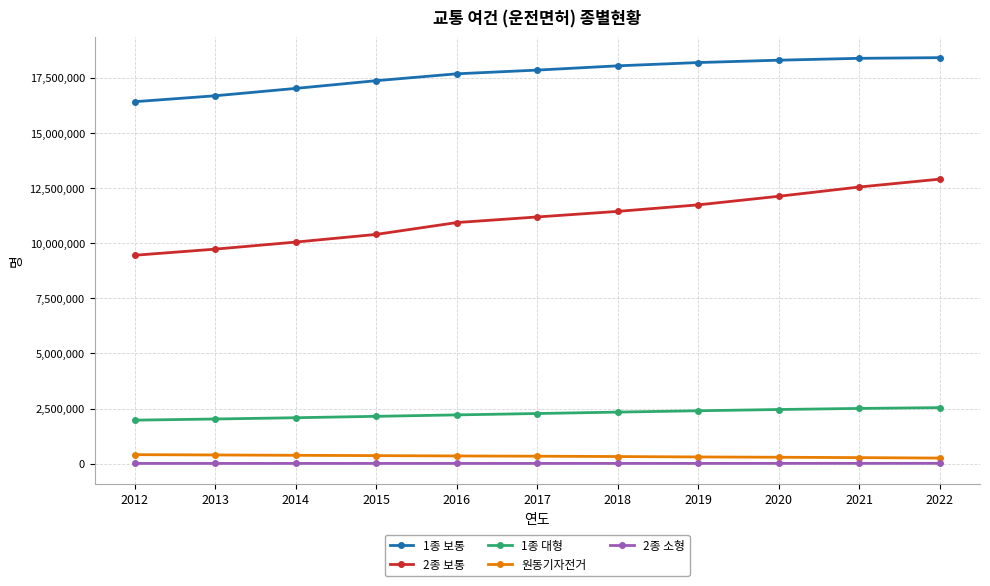

True or false: 1종 대형 and 원동기자전거 cross at least once.

False